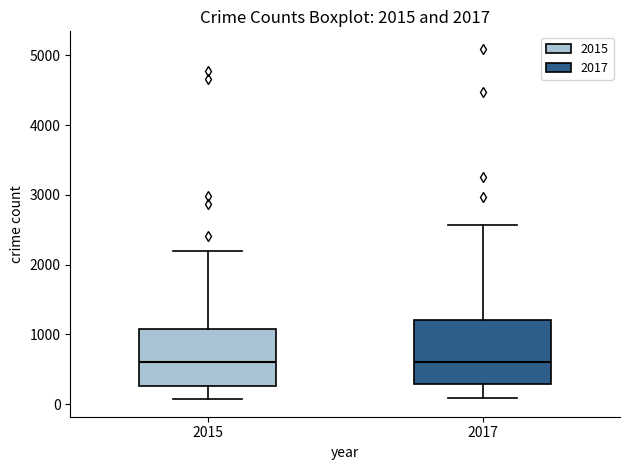

Which box is the tallest, from its lower edge to its upper edge?

2017